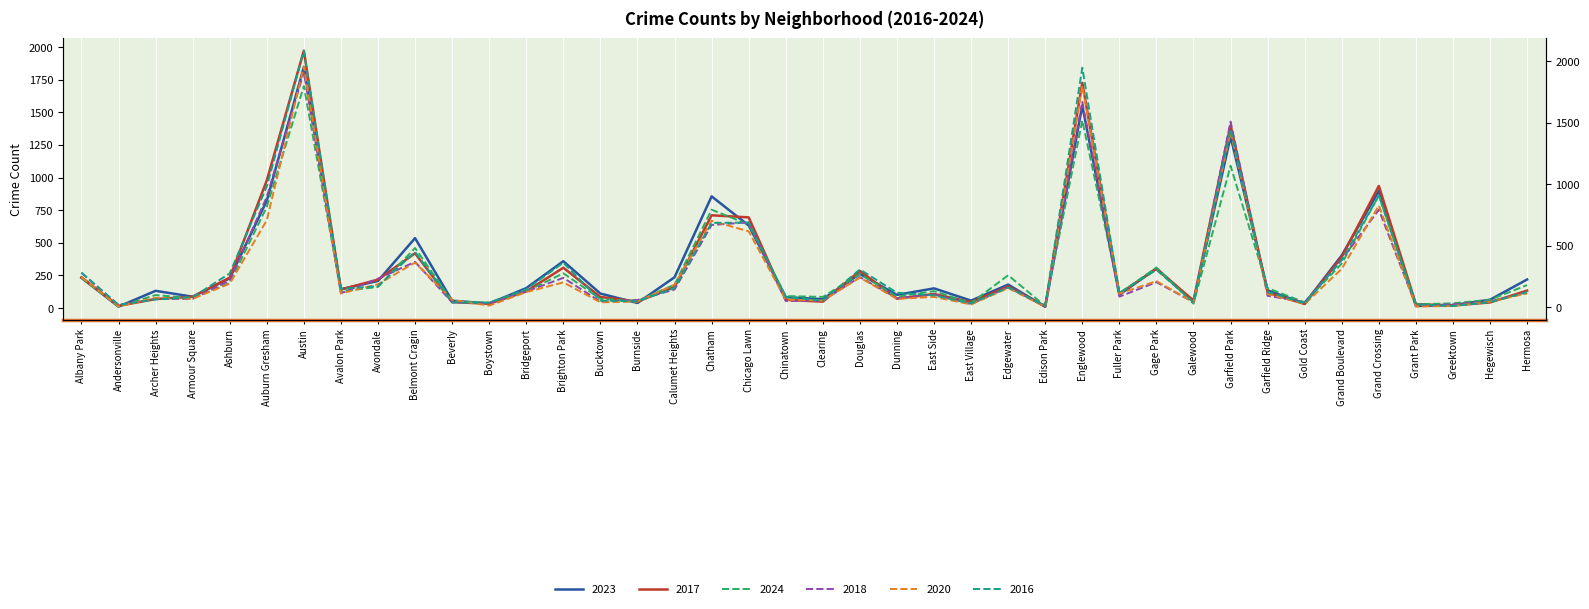

What is the total value across all series at Bucktown?

408